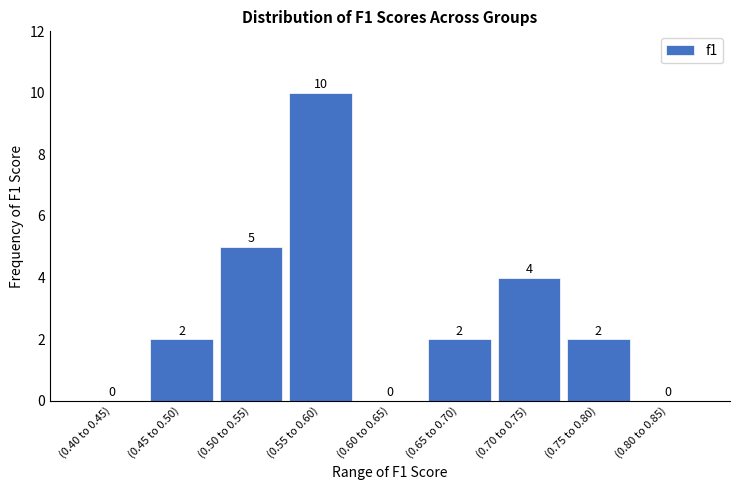

Reading right to left, what are all the values shown in this chart?

(0.80 to 0.85)=0	(0.75 to 0.80)=2	(0.70 to 0.75)=4	(0.65 to 0.70)=2	(0.60 to 0.65)=0	(0.55 to 0.60)=10	(0.50 to 0.55)=5	(0.45 to 0.50)=2	(0.40 to 0.45)=0